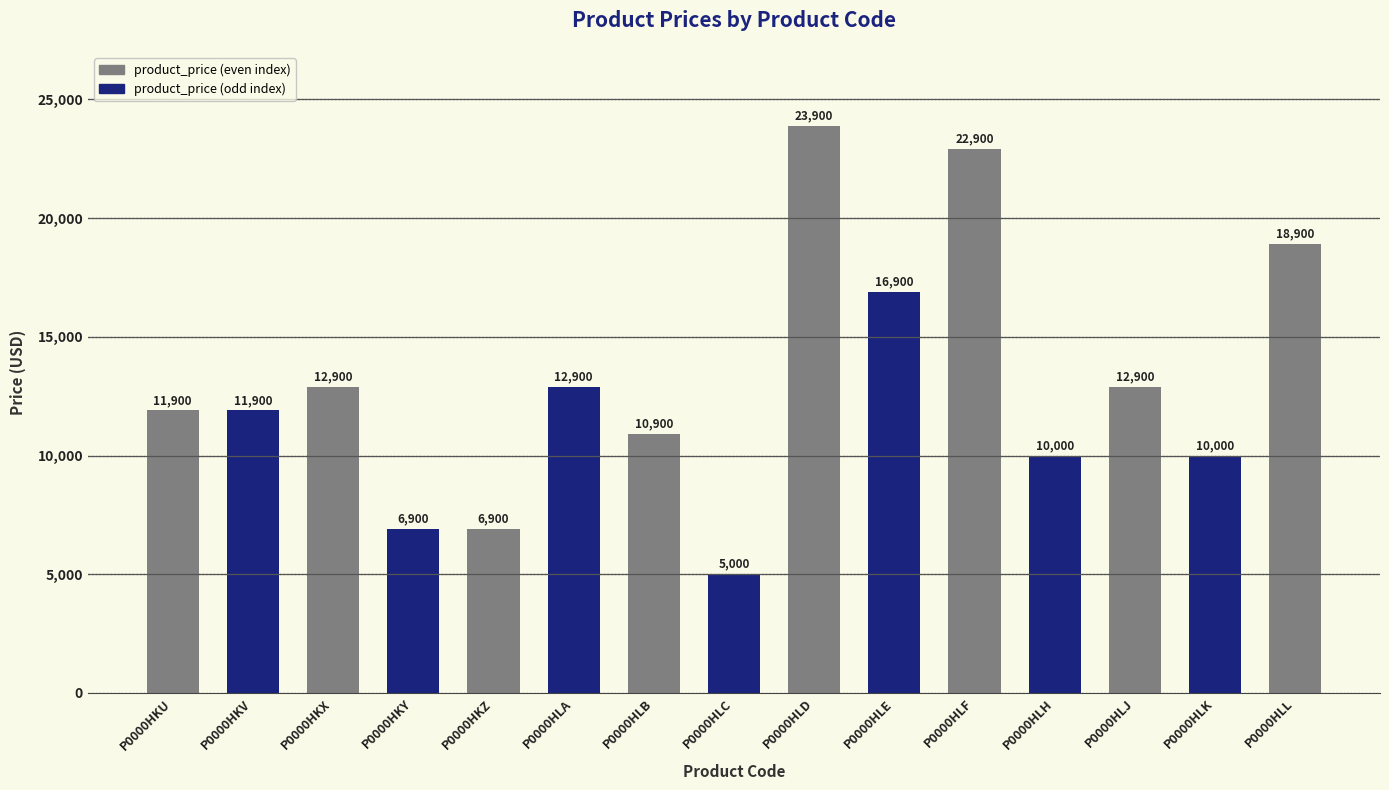

Which category has the lowest value across all series?

P0000HLC